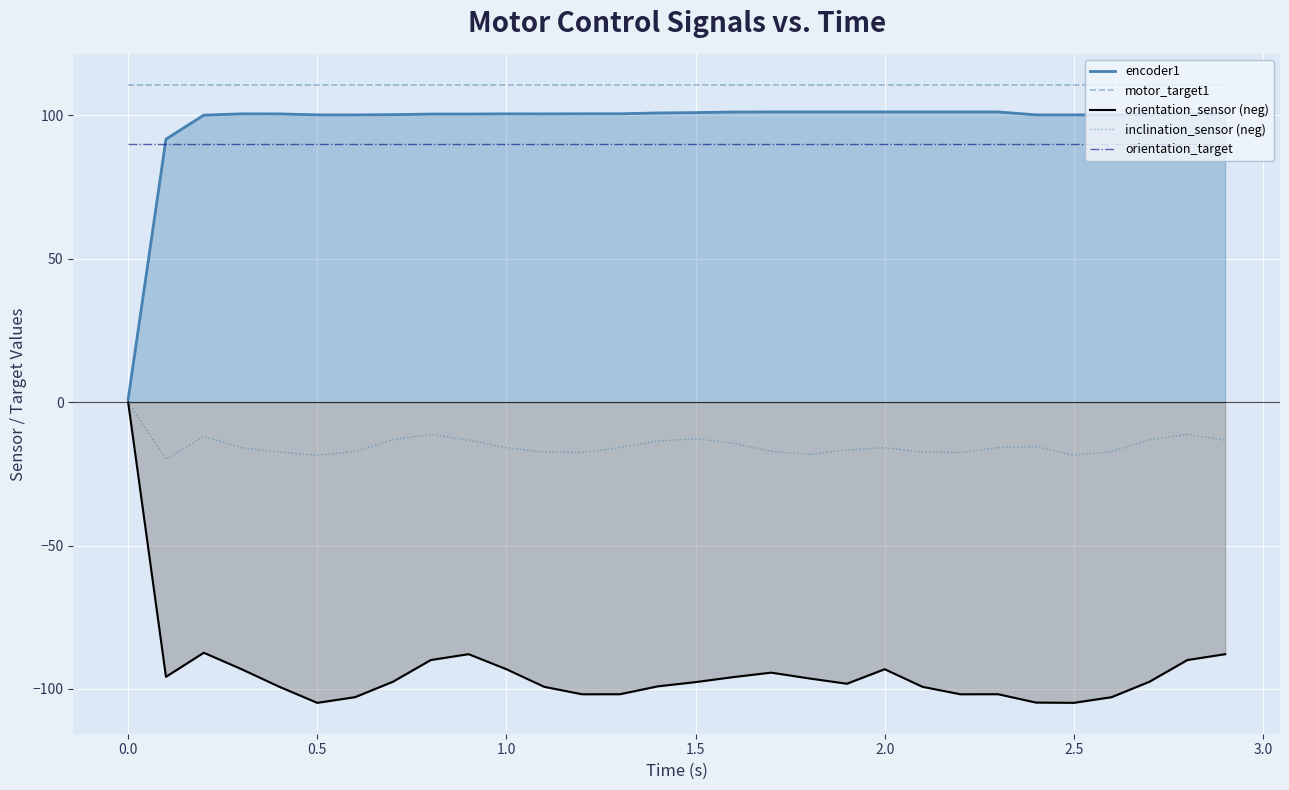

What is the sum of all orientation_target values?

2700.0